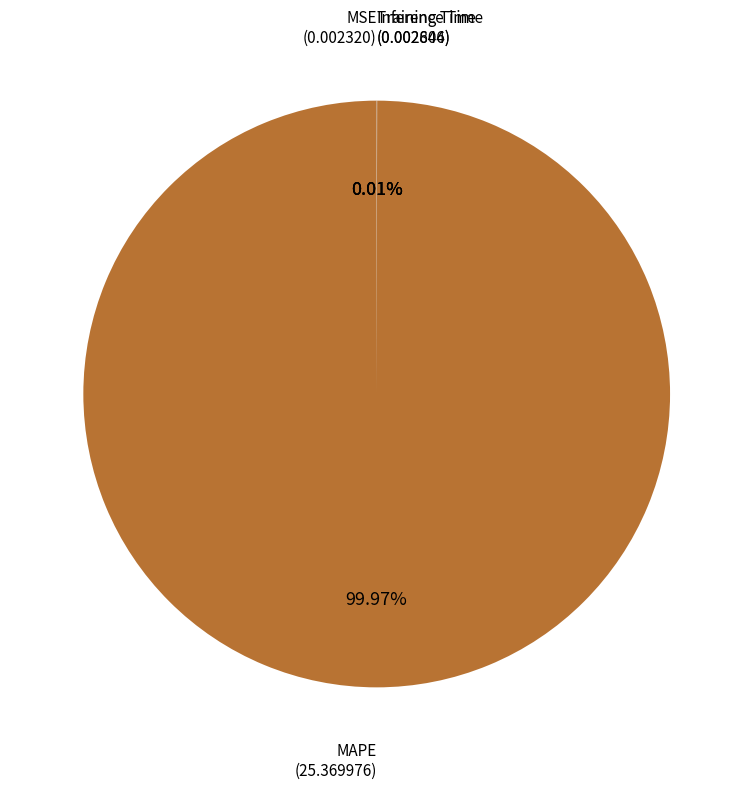

How many slices are in this pie chart?

4